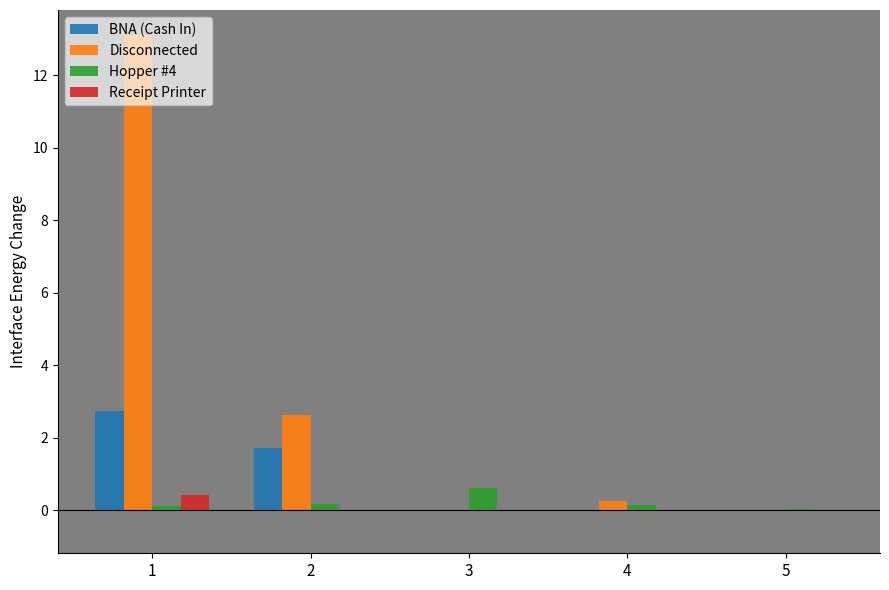

True or false: Disconnected has a value of 0.3 at 4.

True